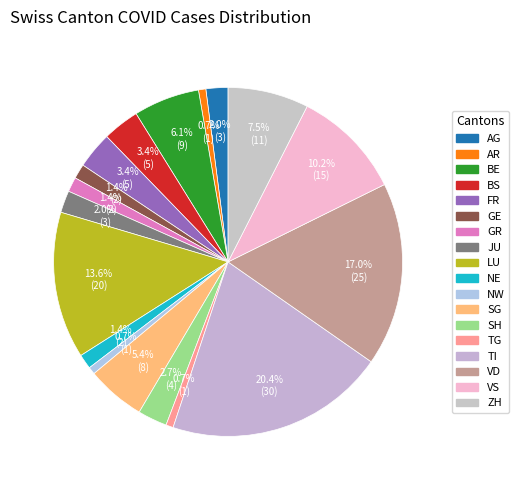

Count the number of slices in the pie.

18